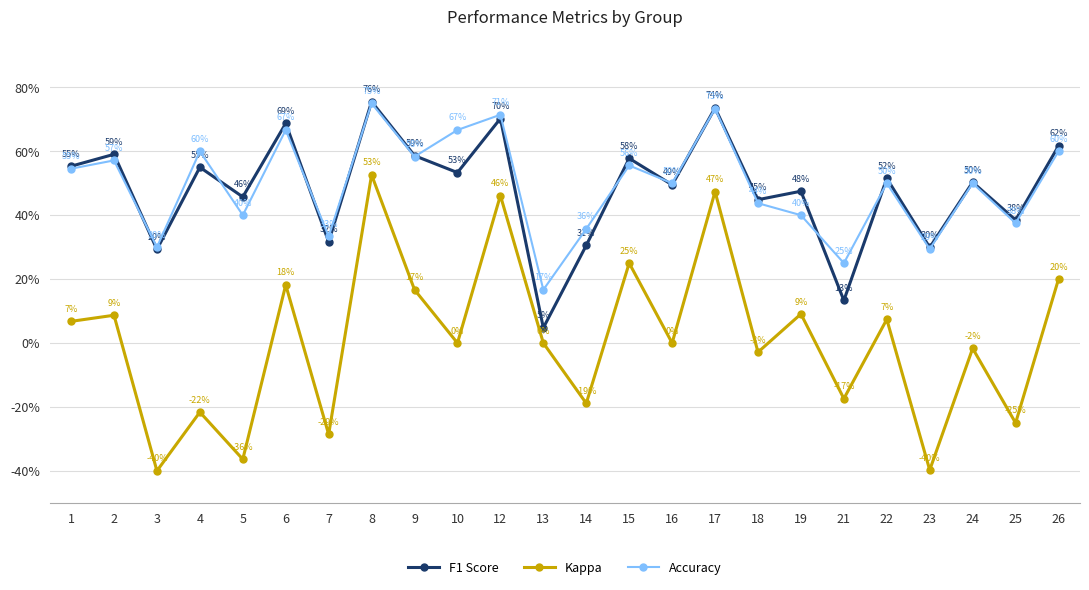

What are all the series names shown in the legend?

F1 Score, Kappa, Accuracy